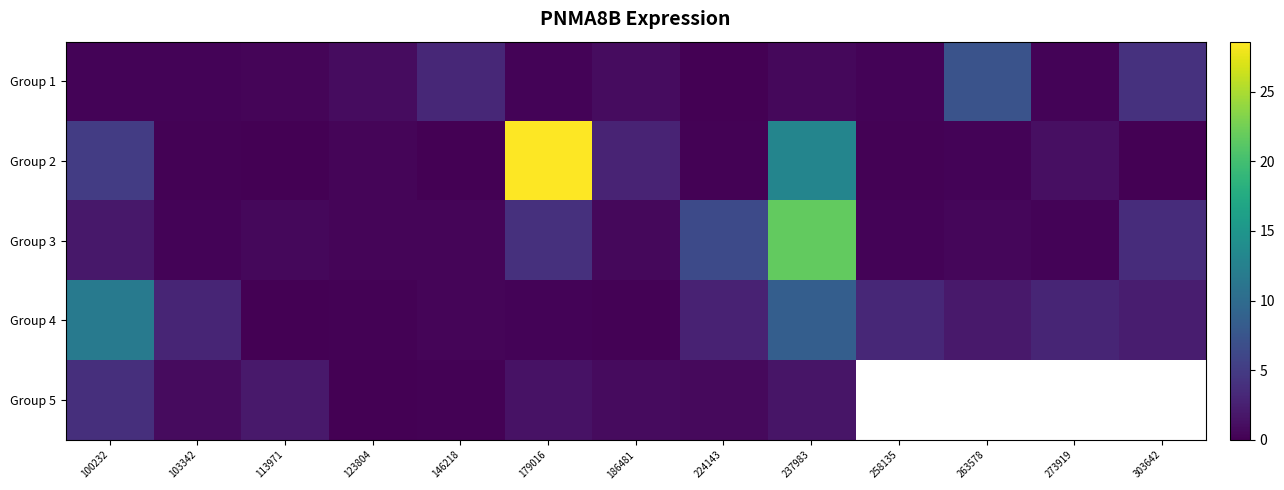

At how many categories does at least one series exceed 16?

2